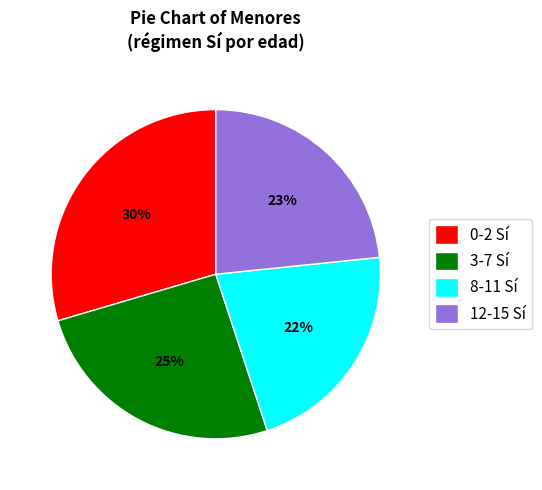

Is there any slice that represents more than half of the pie?

No